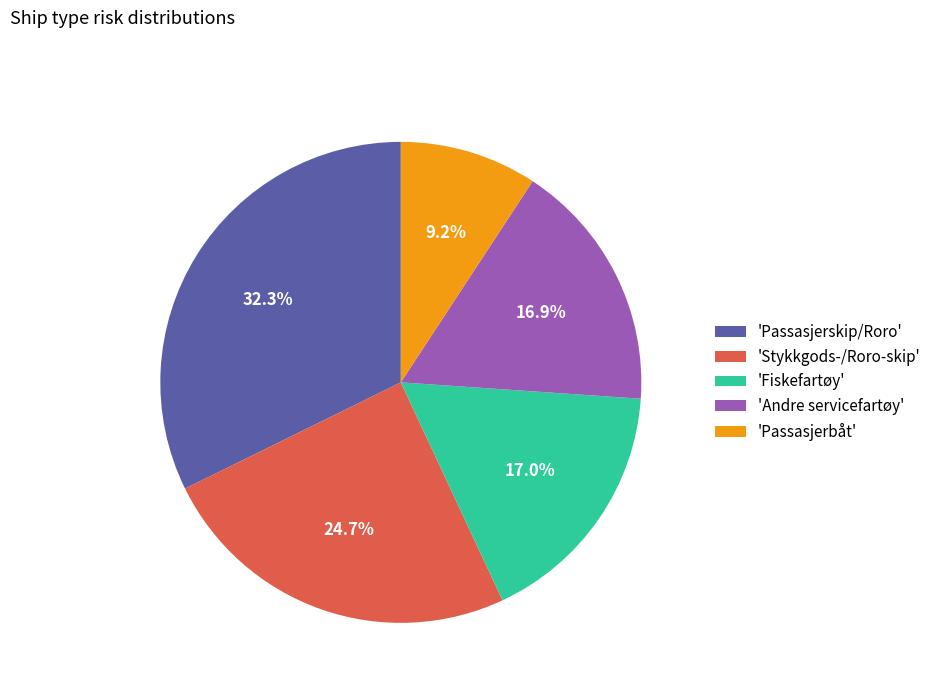

What portion of the pie excludes 'Andre servicefartøy'?

83.1%